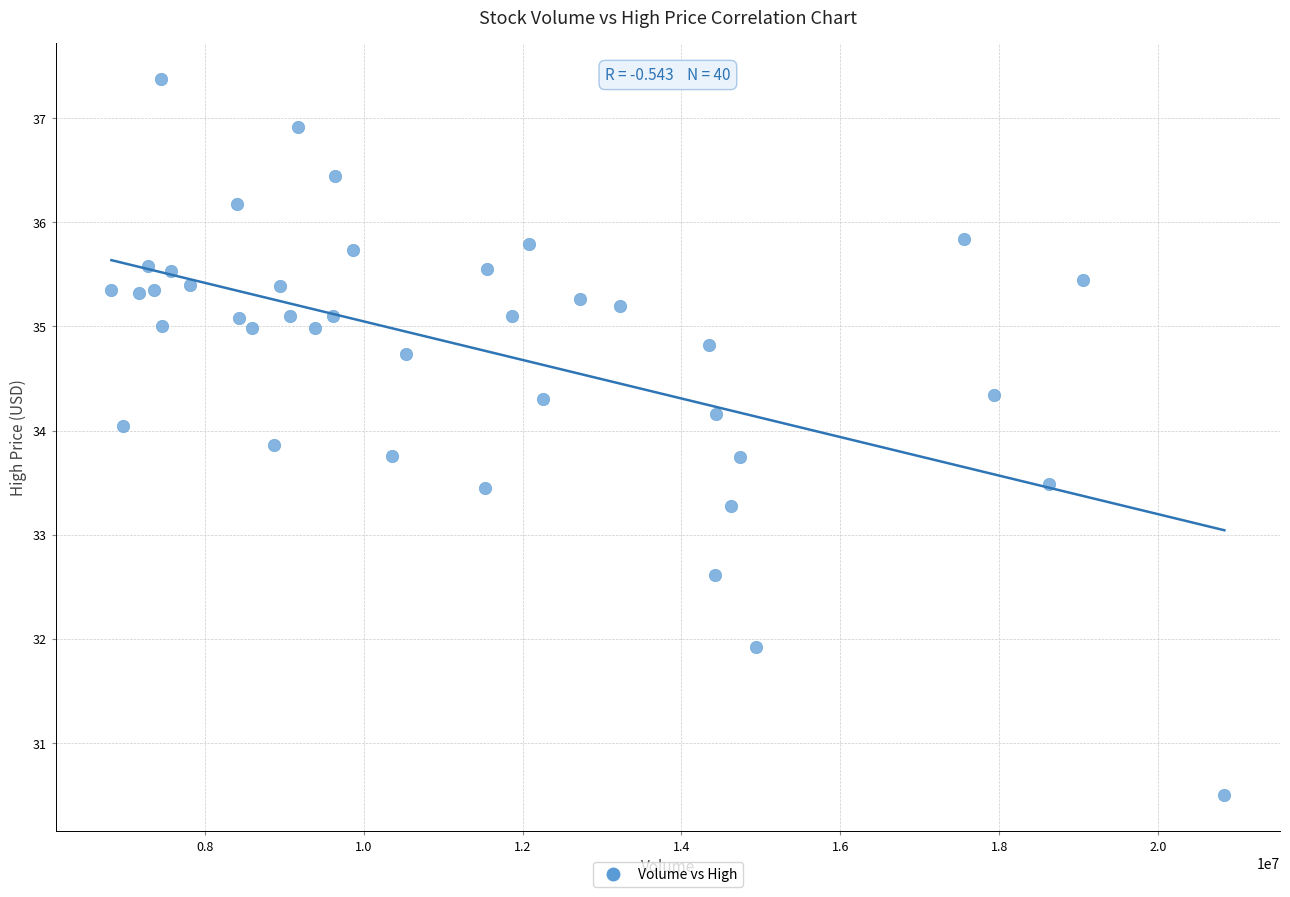

What is the range of X values (max minus min)?

14005200.0